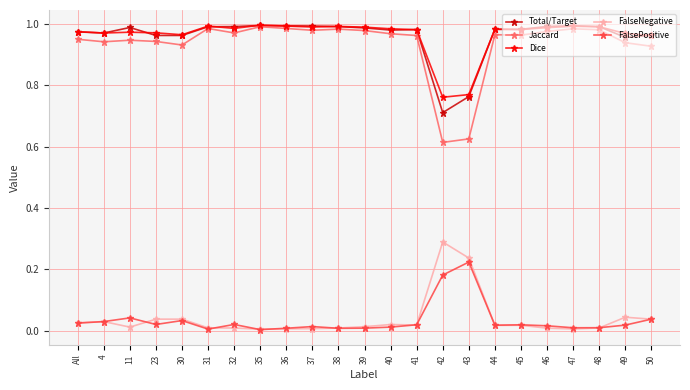

Which series has the largest range (max minus min)?

Jaccard